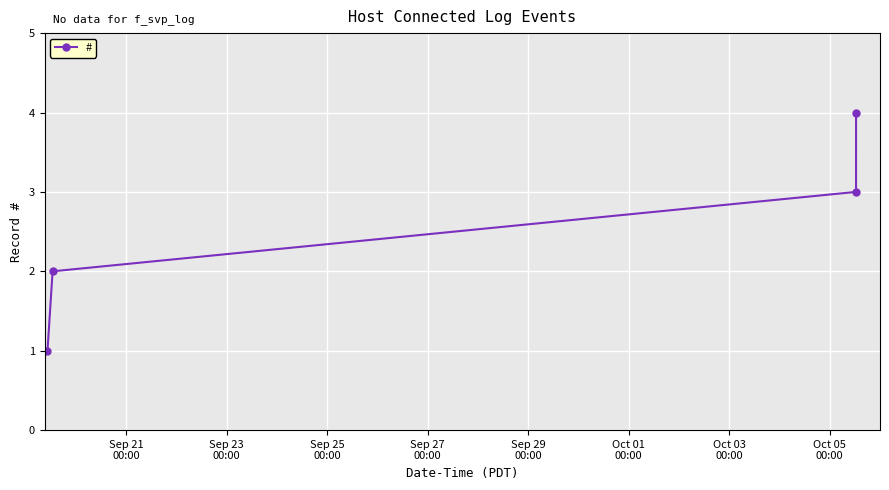

What is the minimum value shown in the chart?

1